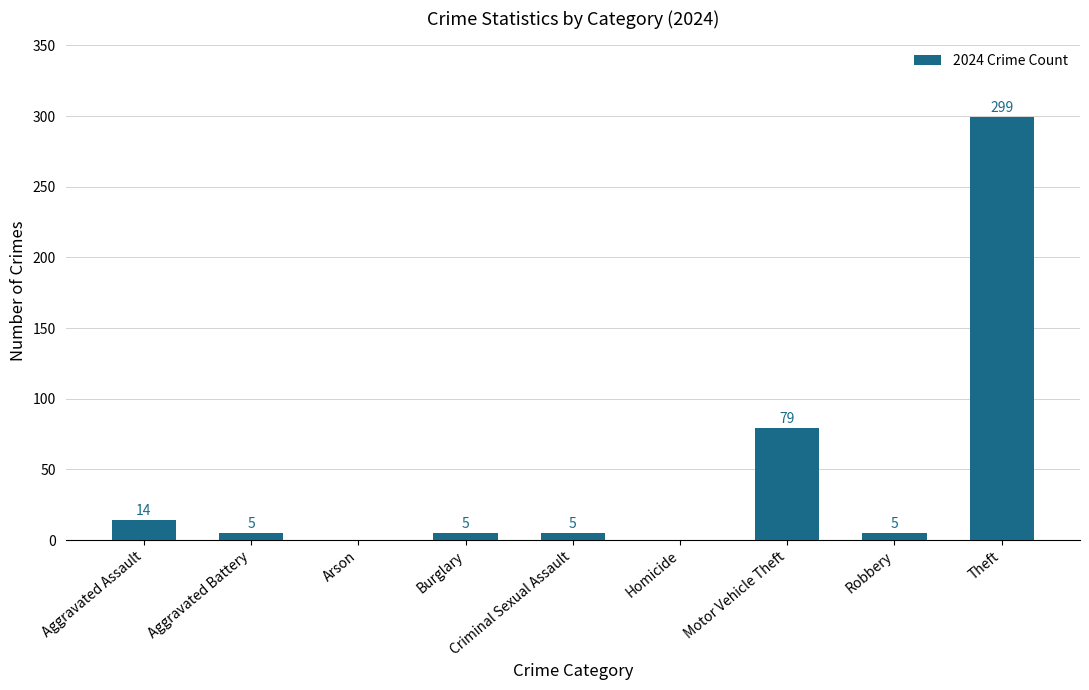

What is the approximate value at Burglary?

5